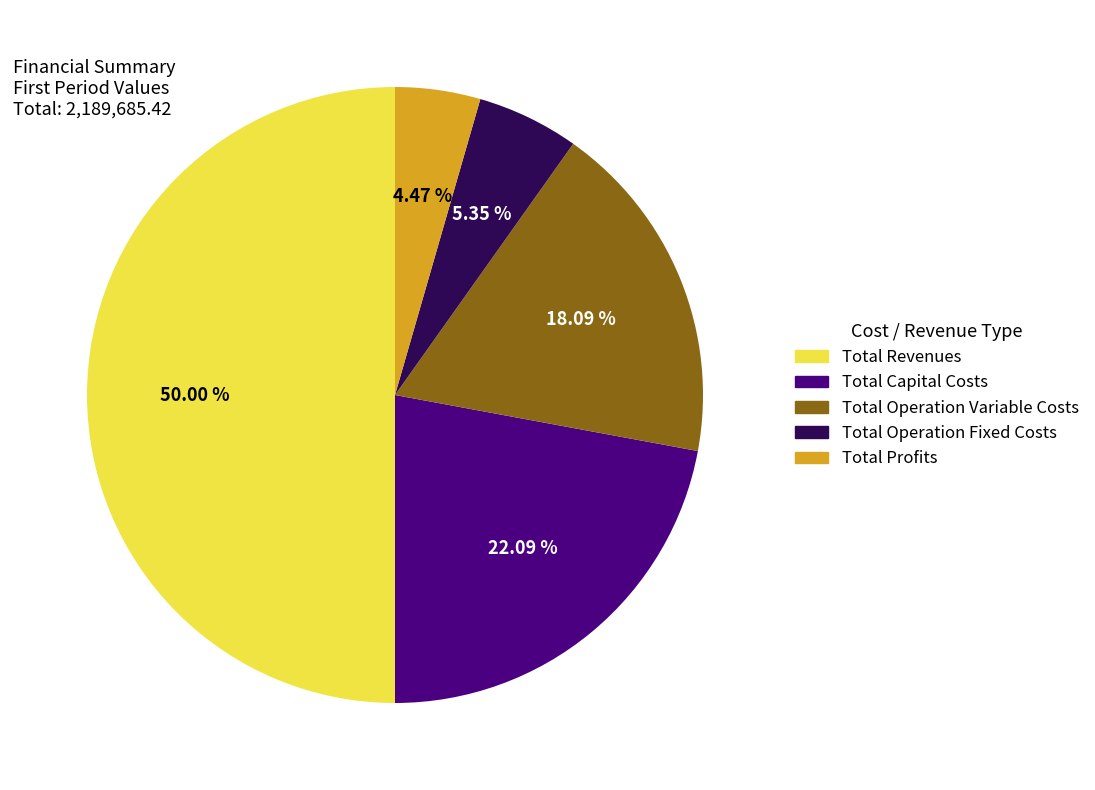

To the nearest percent, what is the combined percentage of Total Revenues and Total Capital Costs?

72%